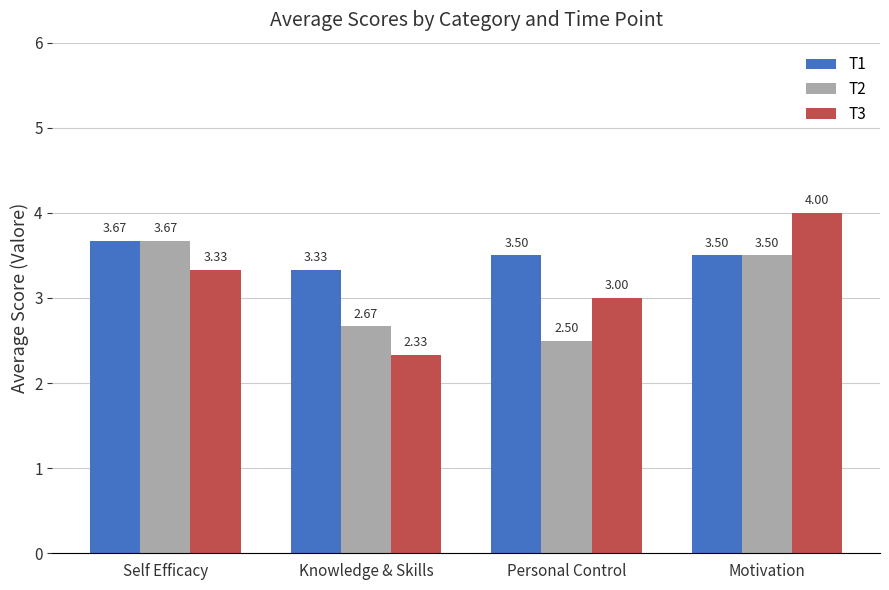

At Knowledge & Skills, list the series in order from smallest to largest.

T3, T2, T1